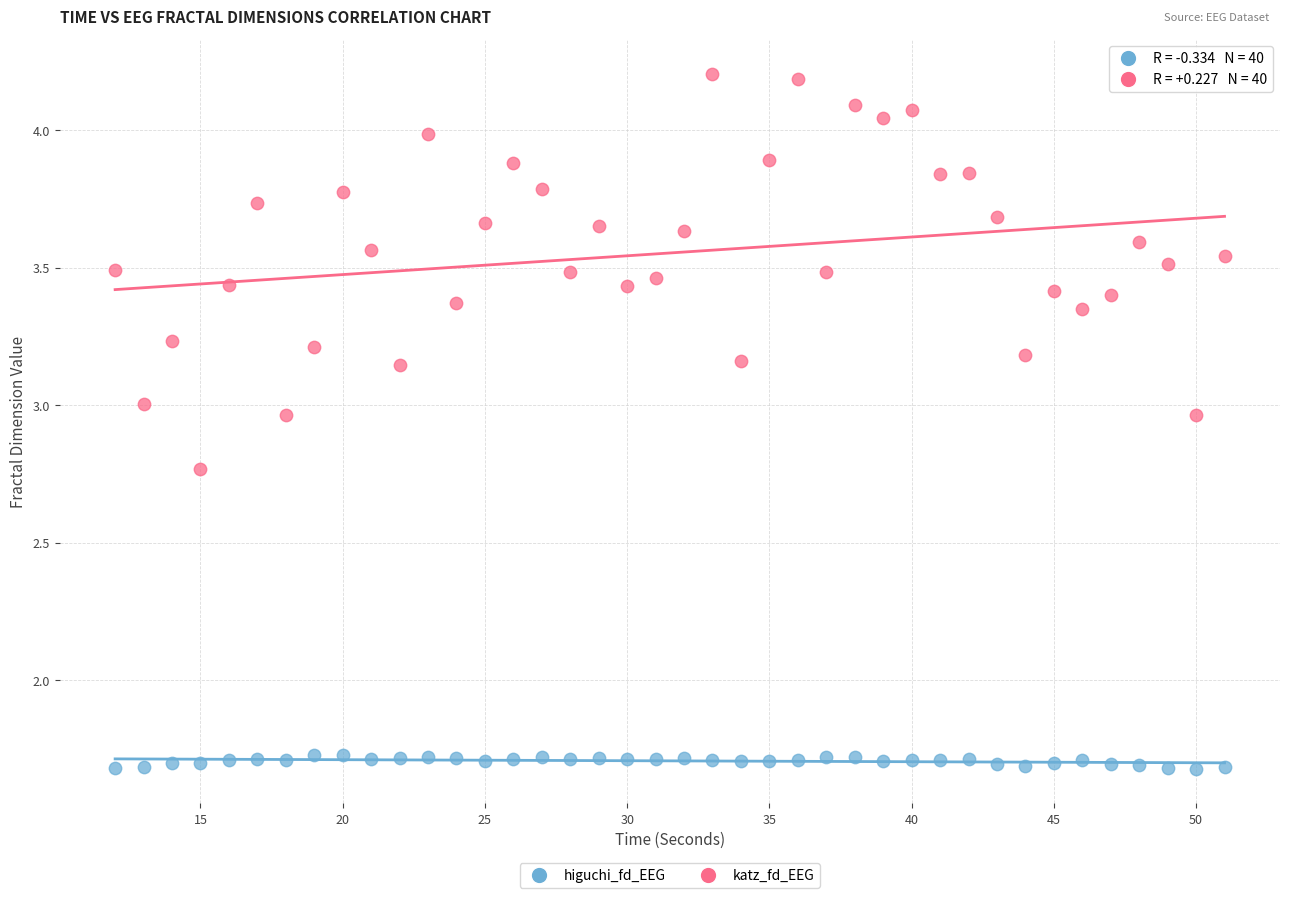

Across all data points, what is the range of X values (max minus min)?

39.0